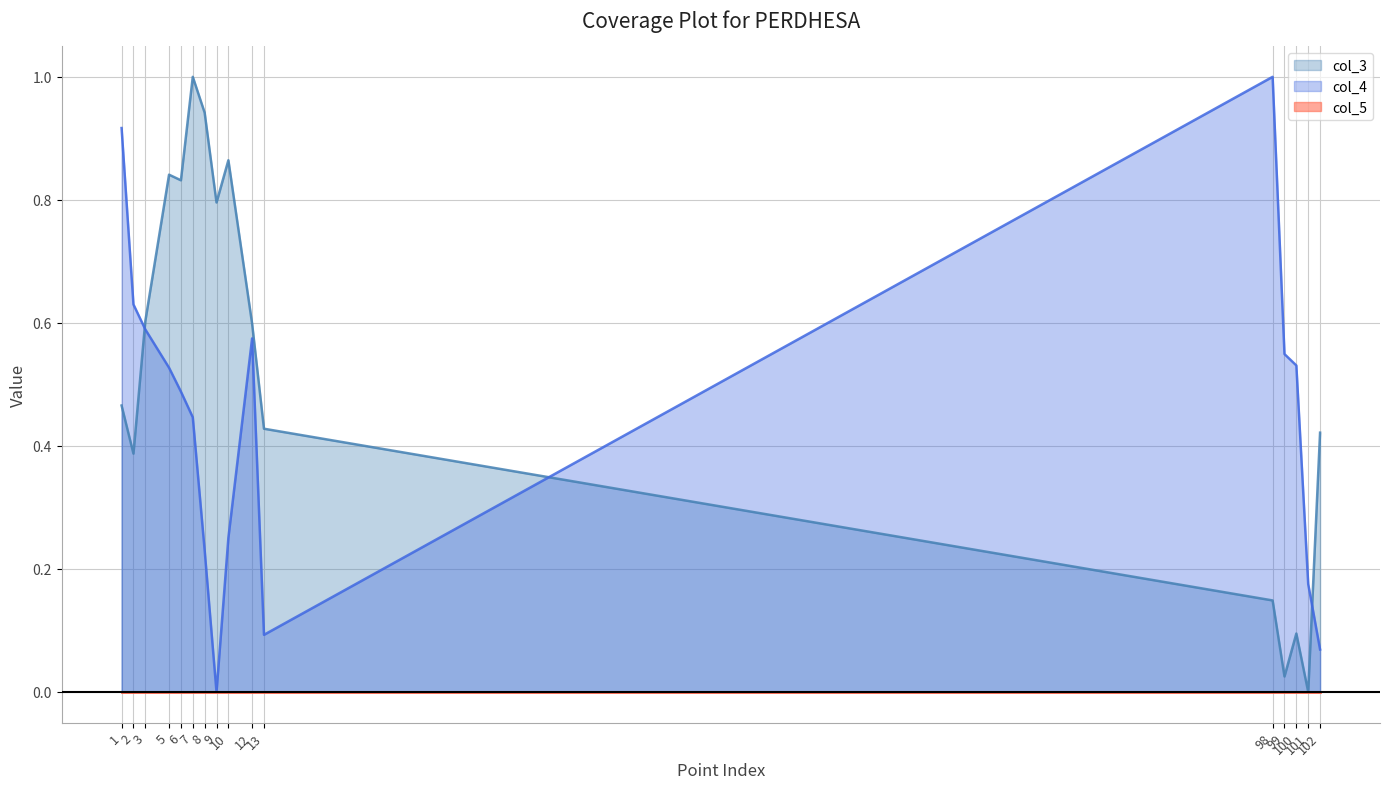

What is the difference between the second highest and minimum values in the col_4 series?

0.9